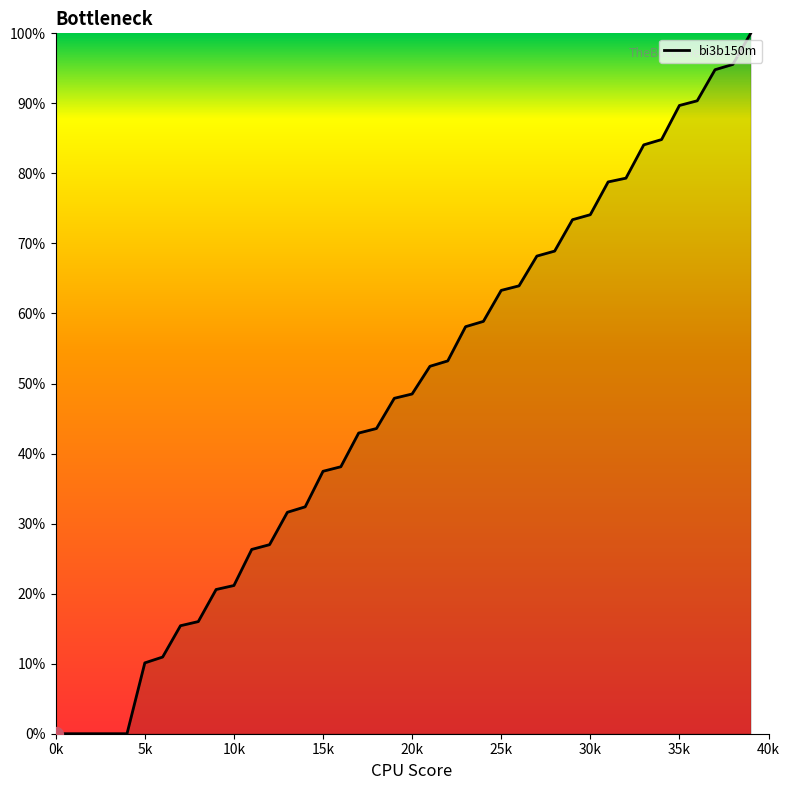

Is this an area chart (filled region under the line)?

Yes